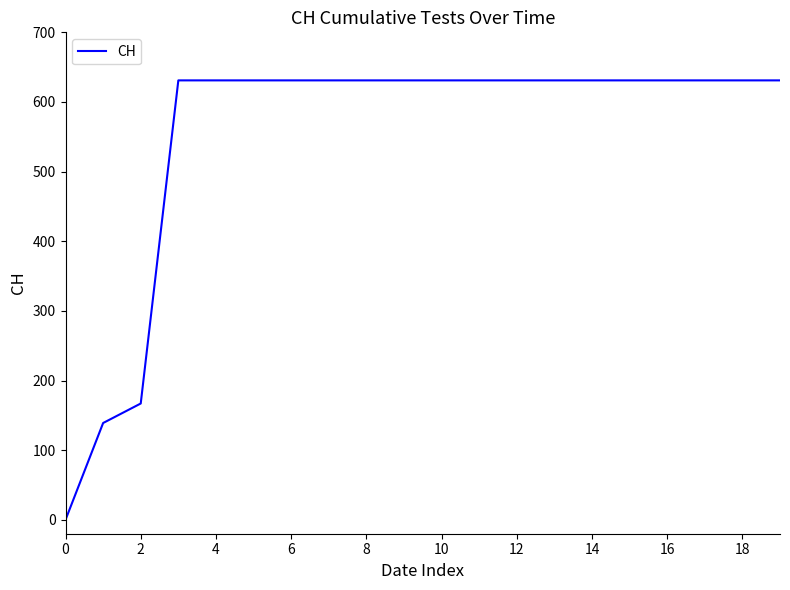

What is the greatest value displayed?

631